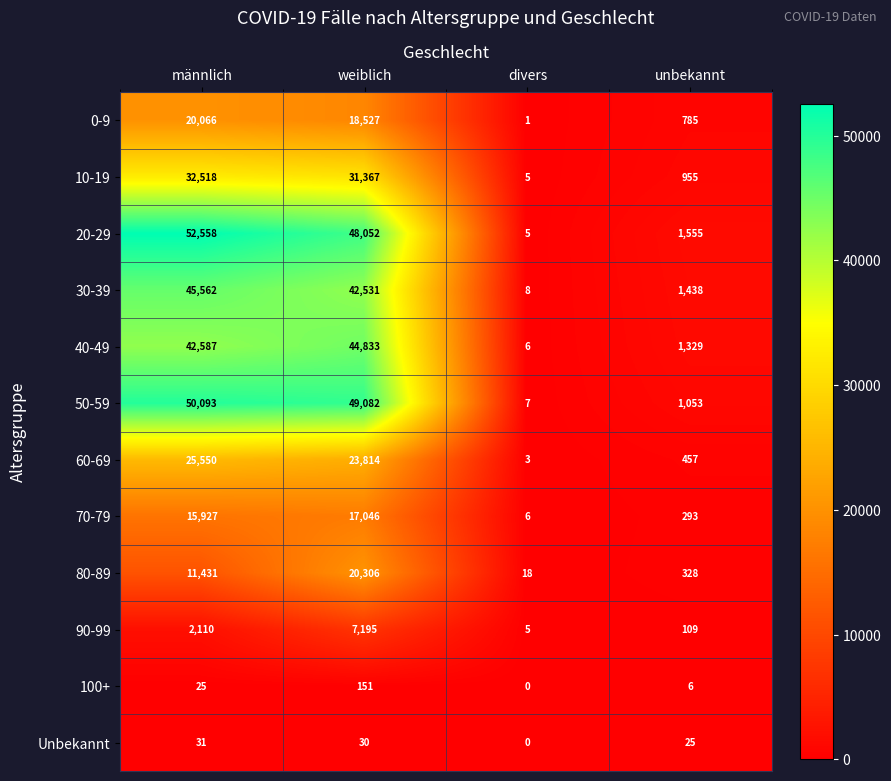

What is the difference between the maximum and minimum values in the 50-59 series?

50086